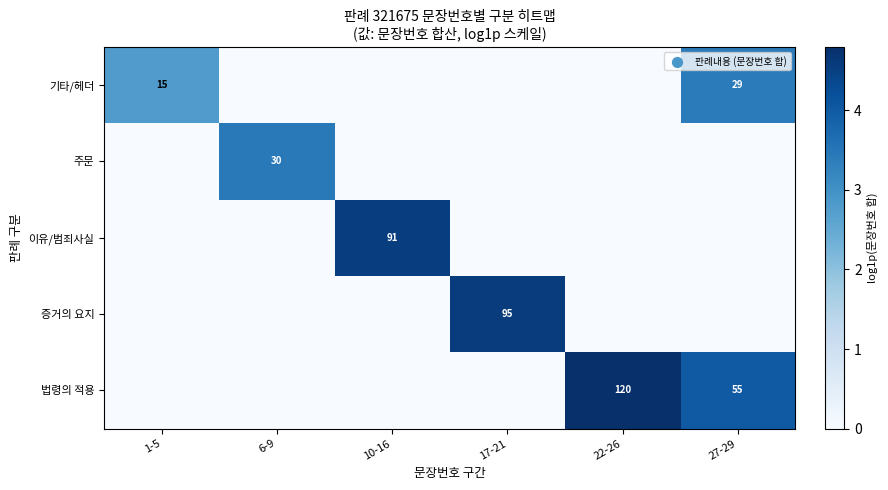

Is it true that 주문 equals 1.2 at 17-21?

False